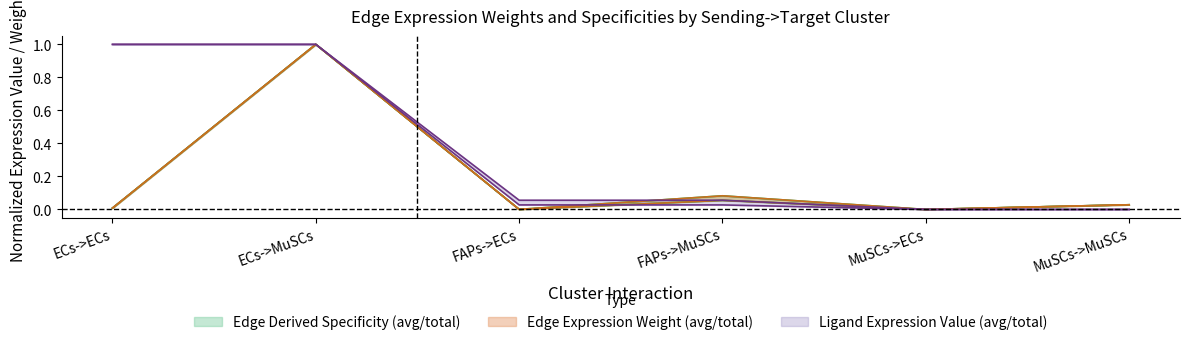

At which label is Ligand average expression value closest to 0?

MuSCs->ECs